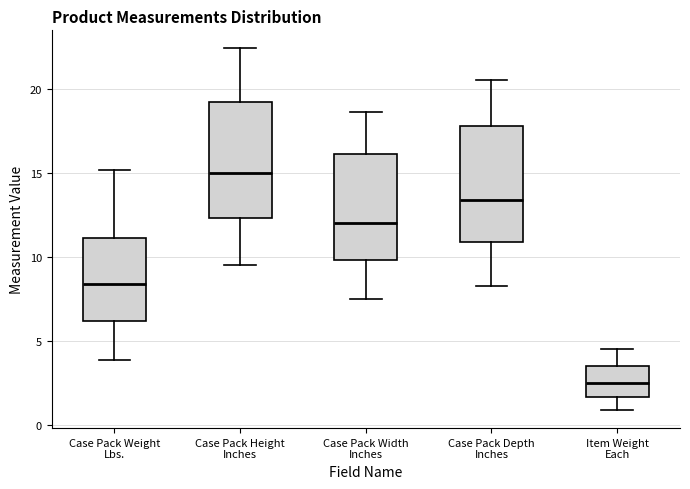

Reading left to right, transcribe this box plot: for each box, give where its median line is, the range the box spans, and where its two whiskers end, as read against the y-axis. The values are not printed on the chart, so give them approximately, as read against the axis.

Case Pack Weight Lbs.: median 8.5, box 6.0 to 11.0, whiskers 4.0 to 15.0
Case Pack Height Inches: median 15.0, box 12.5 to 19.0, whiskers 9.5 to 22.5
Case Pack Width Inches: median 12.0, box 10.0 to 16.0, whiskers 7.5 to 18.5
Case Pack Depth Inches: median 13.5, box 11.0 to 18.0, whiskers 8.5 to 20.5
Item Weight Each: median 2.5, box 1.5 to 3.5, whiskers 1.0 to 4.5